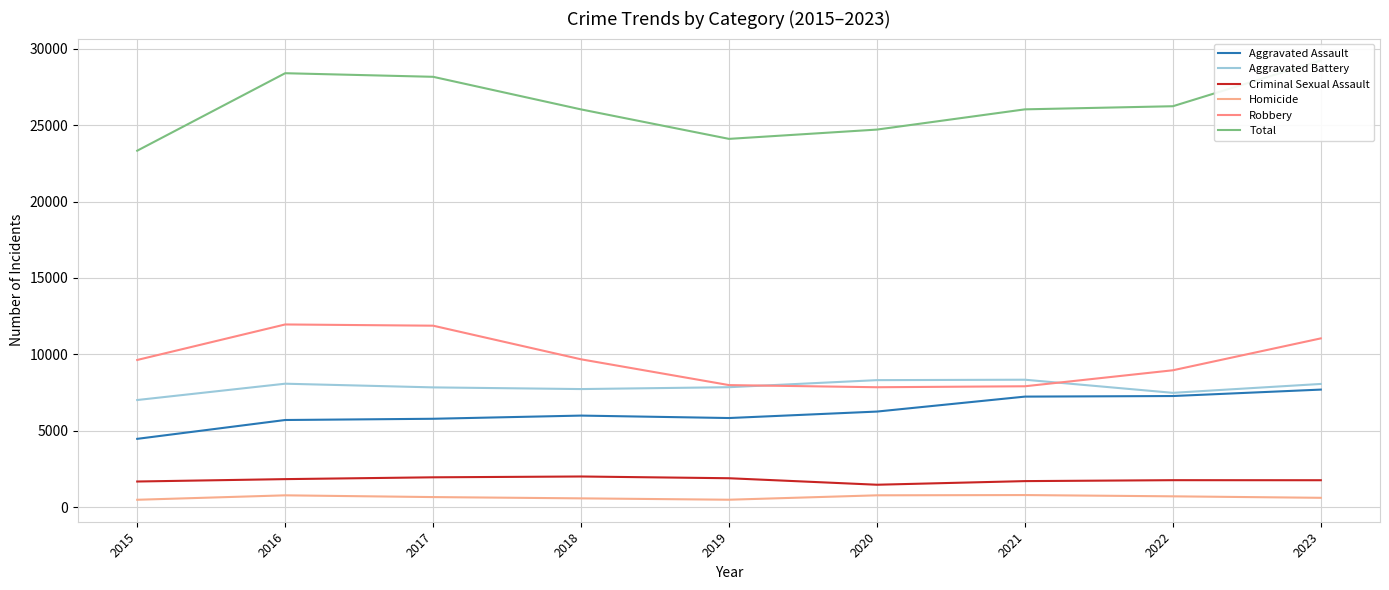

What is the value of the Robbery point at the 3rd from the left?

11880